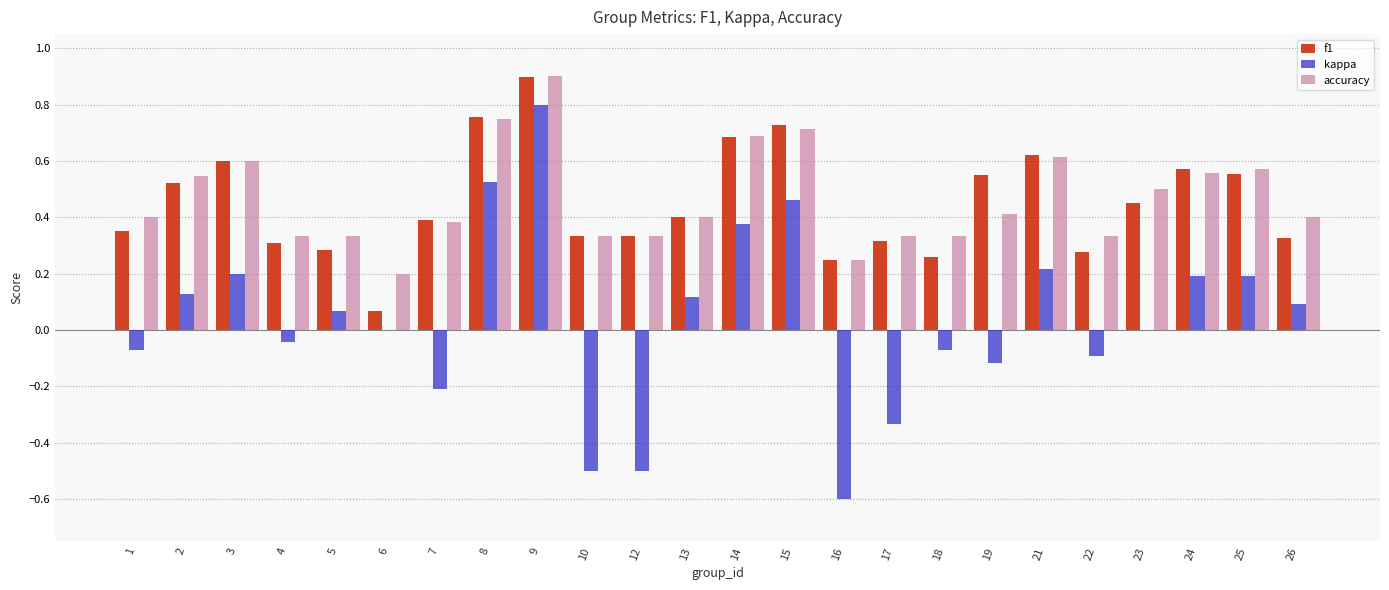

What are all the series names shown in the legend?

f1, kappa, accuracy